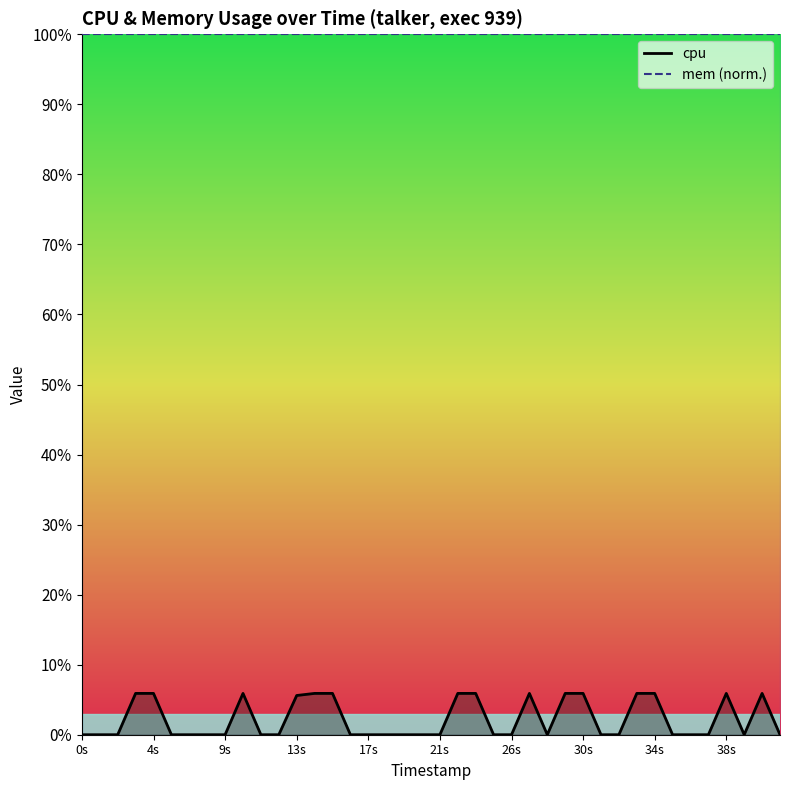

Which label corresponds to the smallest value in the chart?

0s